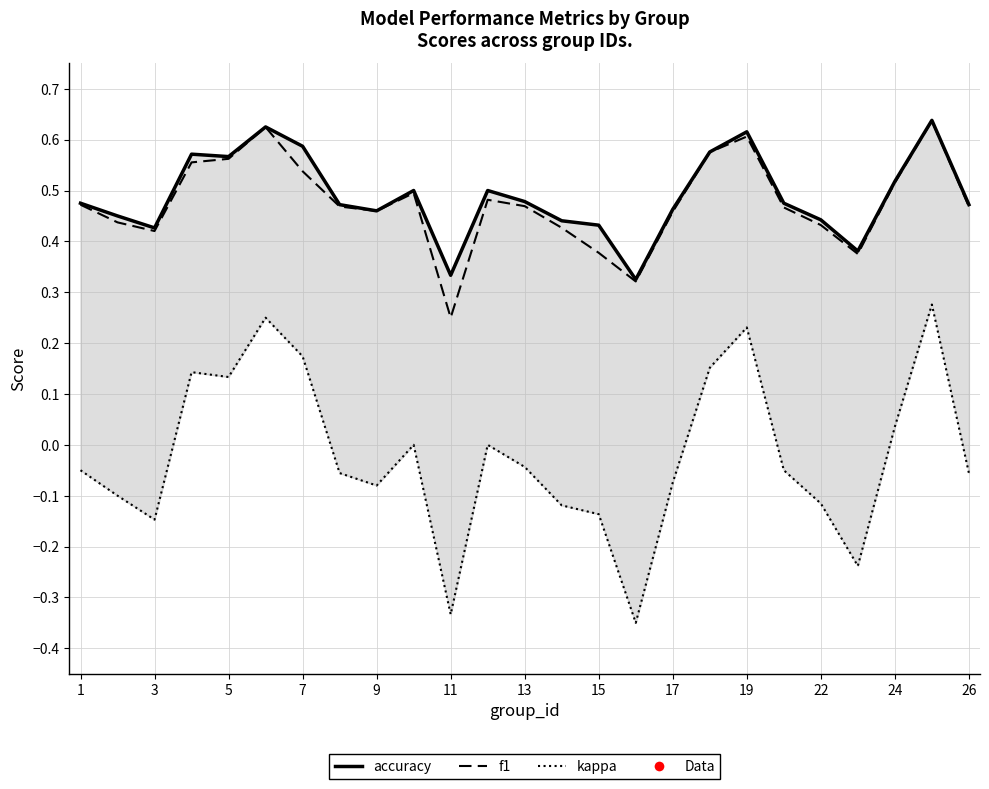

True or false: accuracy and f1 intersect in this chart.

False